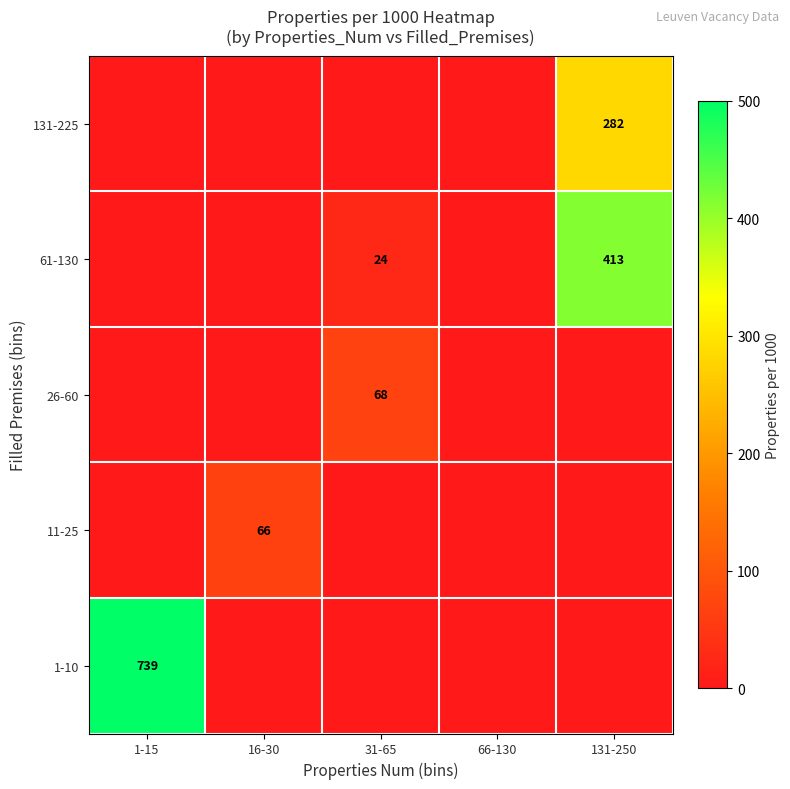

The value of 11-25 at 16-30 is 66. True or false?

True